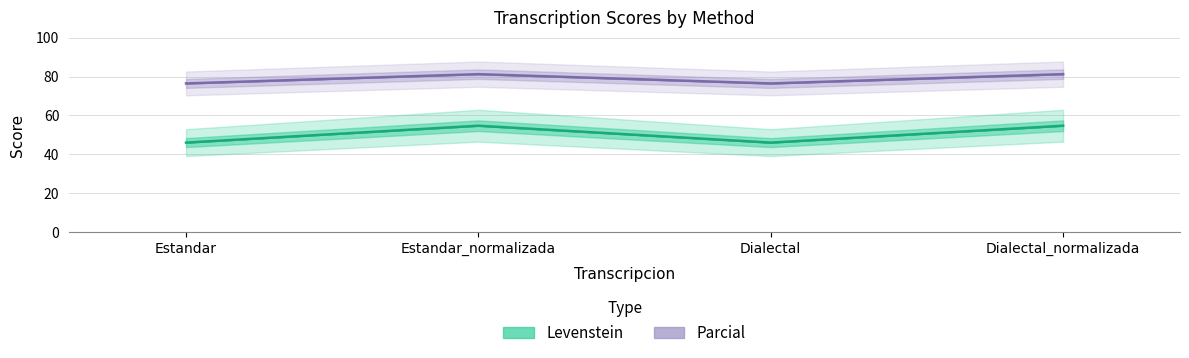

What is the sum of the Levenstein values at Estandar and Dialectal?

92.1